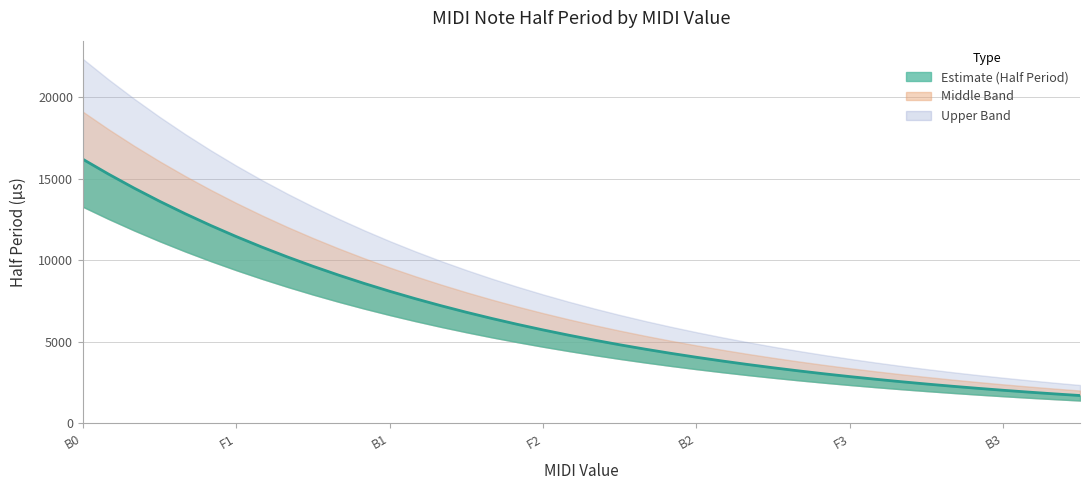

Reading left to right, list all the values displayed in this chart.

16188.6	15280.0	14422.4	13612.9	12848.9	12127.7	11447.1	10804.6	10198.2	9625.8	9085.5	8575.6	8094.3	7640.0	7211.2	6806.5	6424.4	6063.9	5723.5	5402.3	5099.1	4812.9	4542.8	4287.8	4047.1	3820.0	3605.6	3403.2	3212.2	3031.9	2861.8	2701.1	2549.5	2406.4	2271.4	2143.9	2023.6	1910.0	1802.8	1701.6